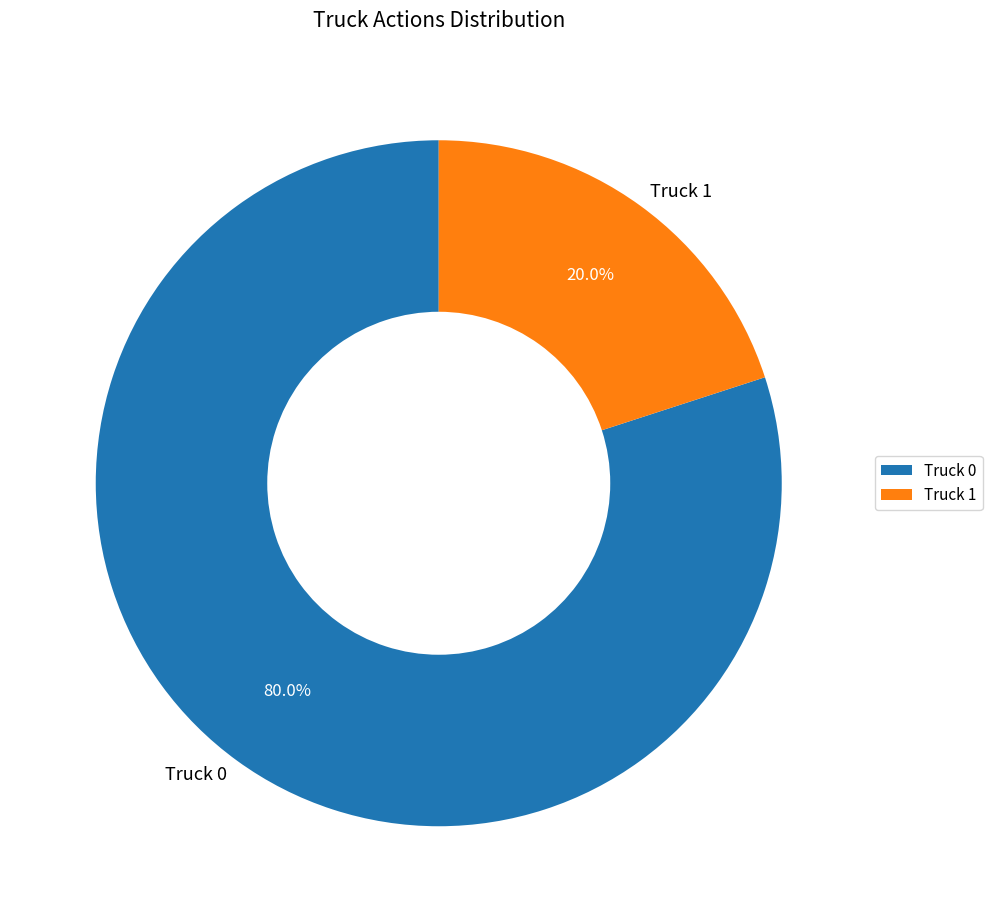

Rank the categories by value from highest to lowest.

Truck 0, Truck 1